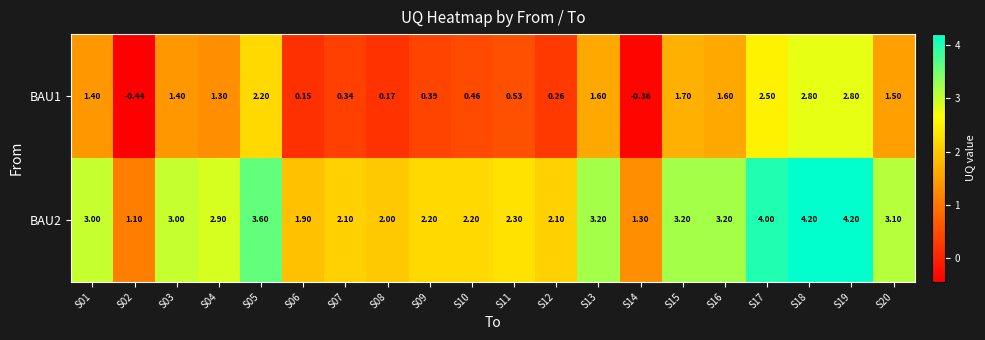

Is the value of BAU1 at S08 greater than the value of BAU2 at S16?

No